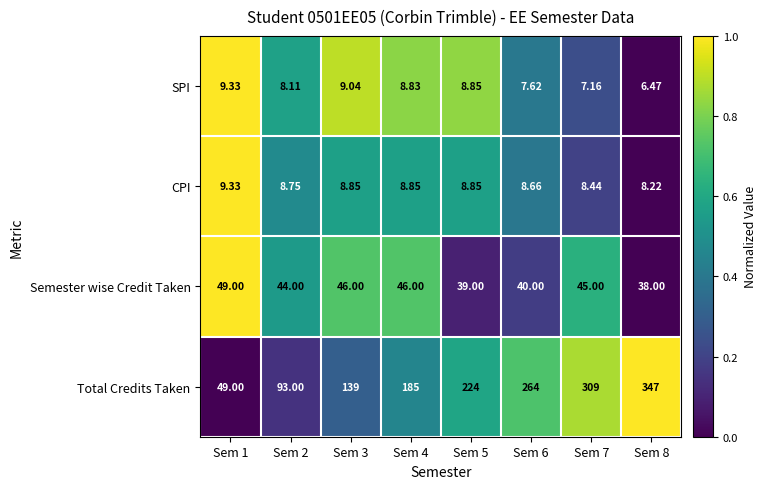

Which series has the largest total across all categories?

Total Credits Taken